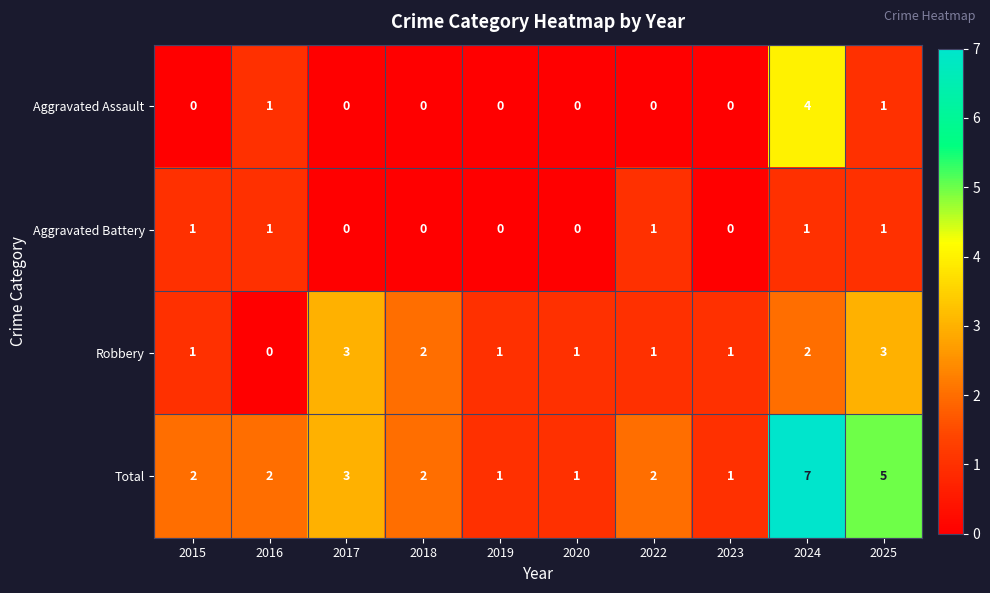

Rank the series by their maximum value, from highest to lowest.

Total, Aggravated Assault, Robbery, Aggravated Battery